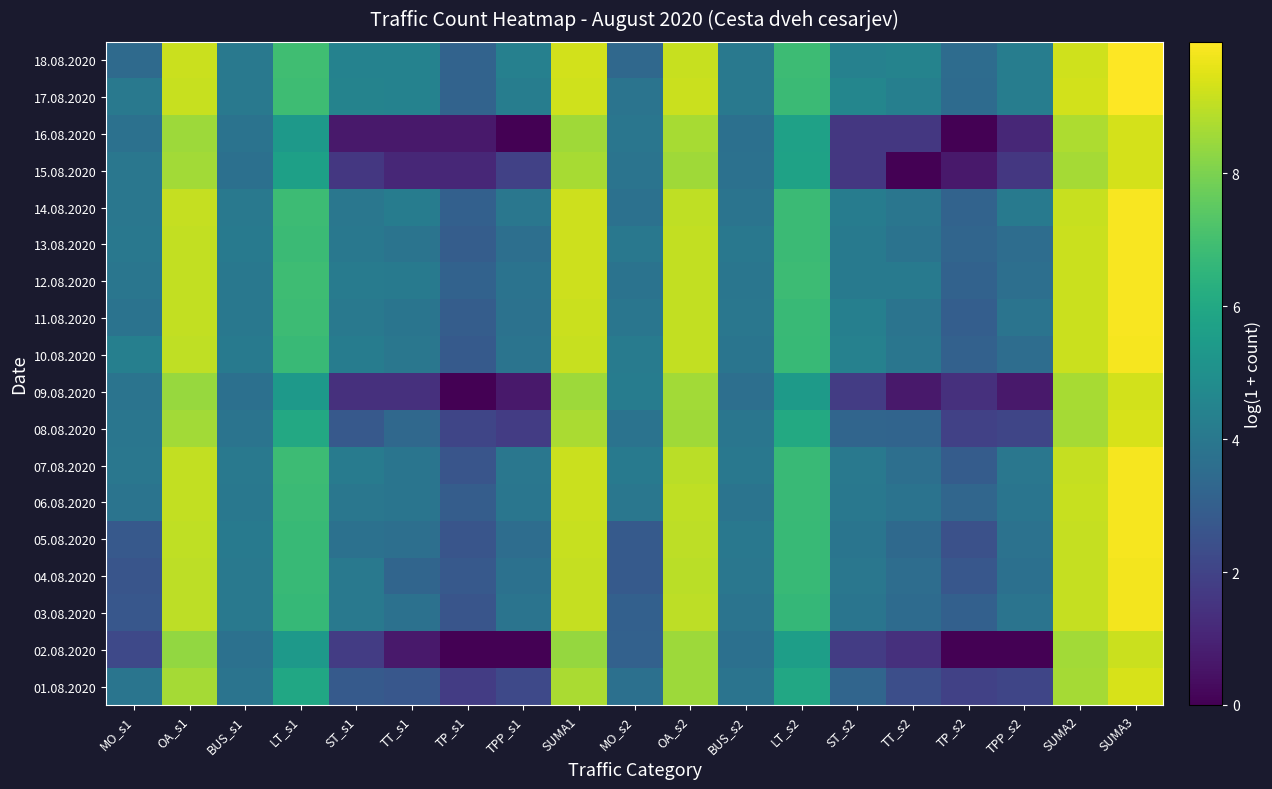

What is the maximum value shown in the chart?

10.0